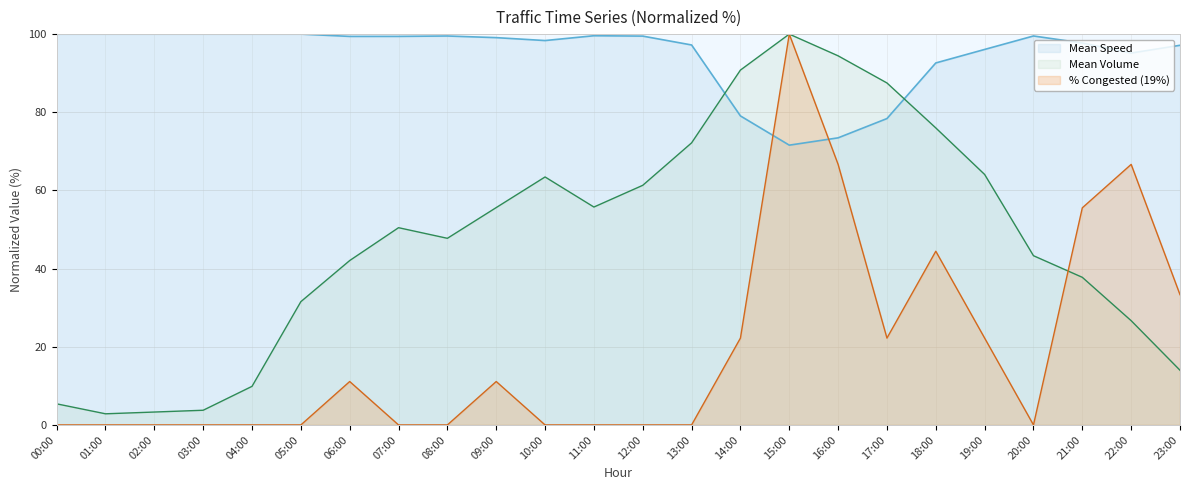

At how many categories does at least one series exceed 24?

24